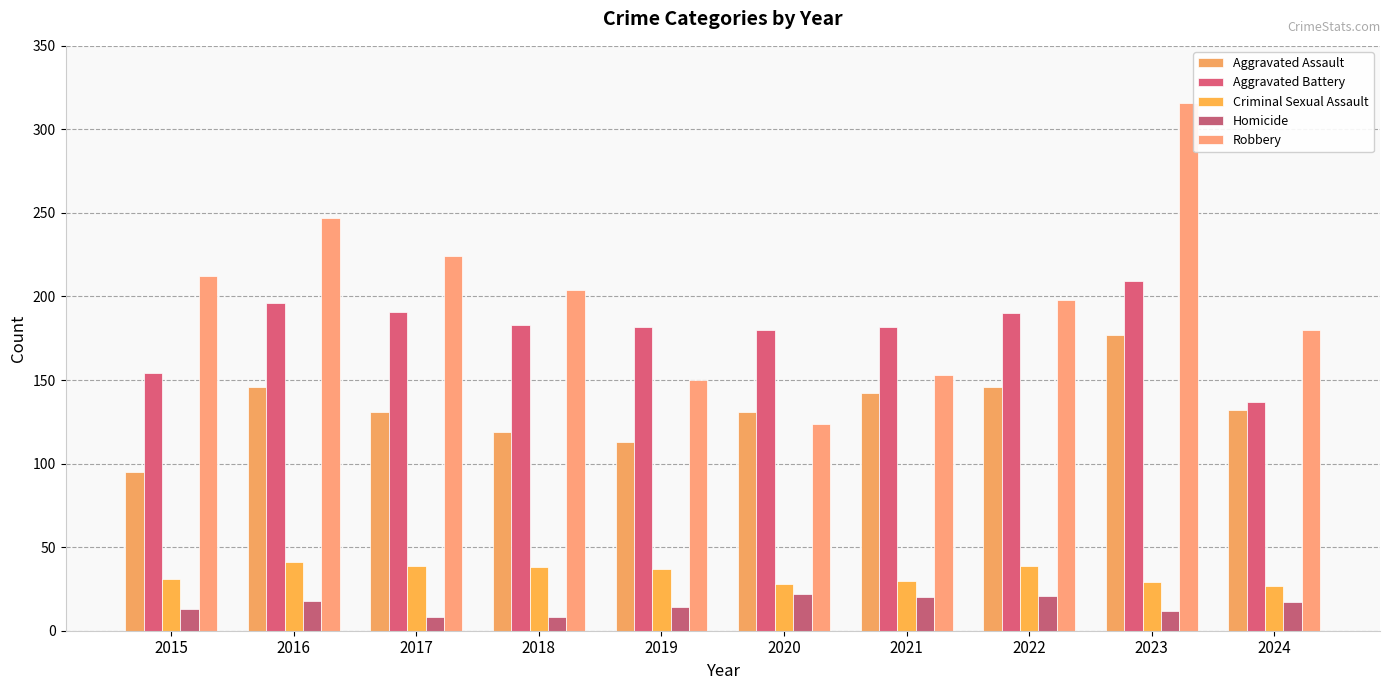

Reading right to left, extract all data points from this chart.

Aggravated Assault: 132	177	146	142	131	113	119	131	146	95
Aggravated Battery: 137	209	190	182	180	182	183	191	196	154
Criminal Sexual Assault: 27	29	39	30	28	37	38	39	41	31
Homicide: 17	12	21	20	22	14	8	8	18	13
Robbery: 180	316	198	153	124	150	204	224	247	212